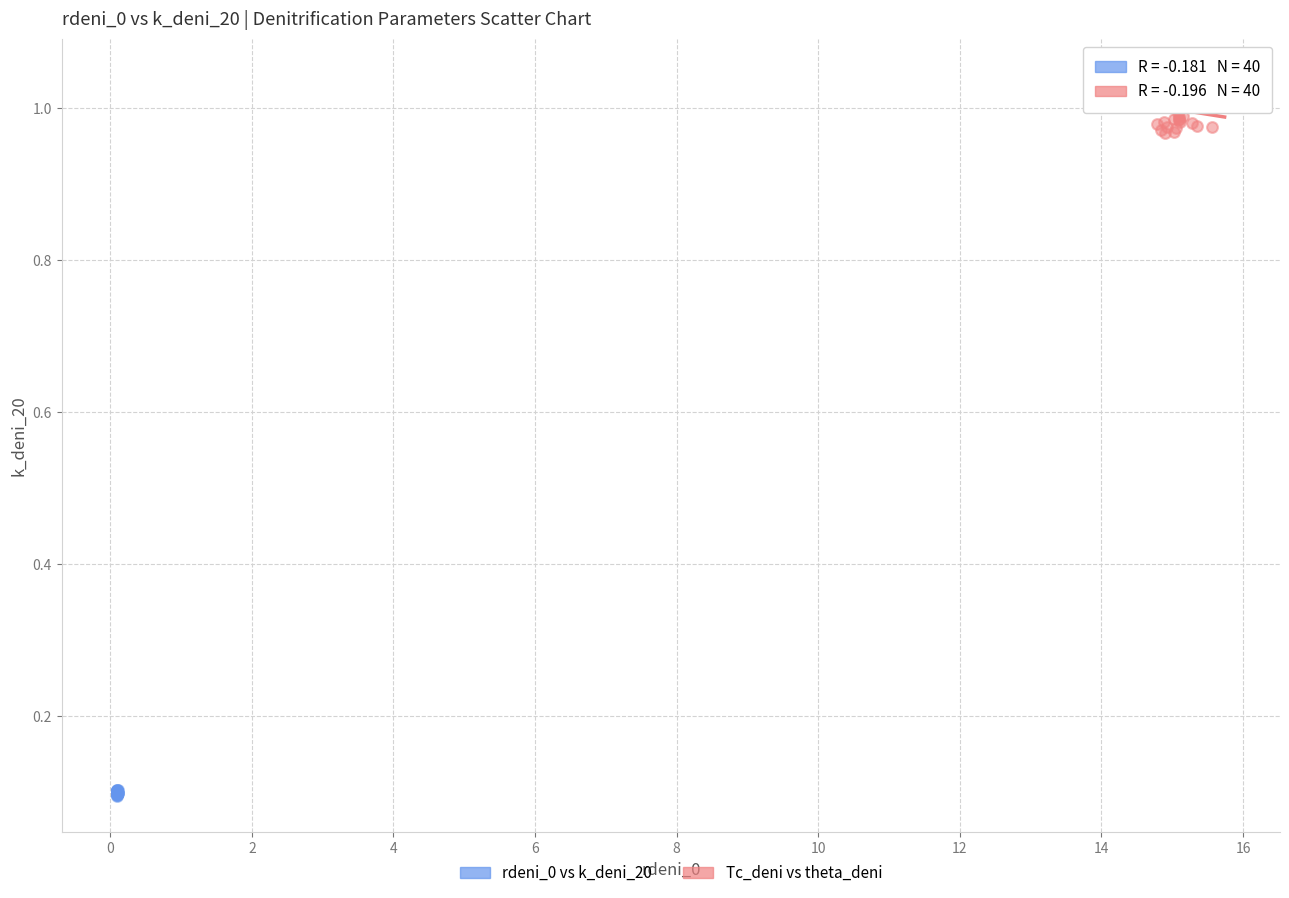

Which series has the largest Y range (max minus min)?

Tc_deni vs theta_deni